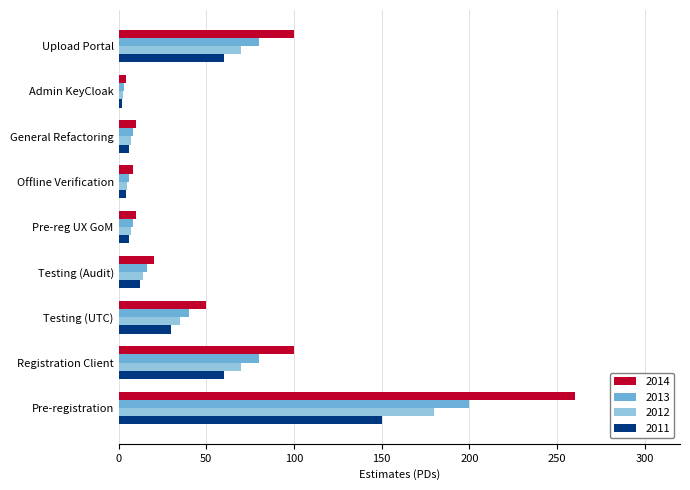

What is the difference between the maximum and second lowest values in the 2012 series?

175.0